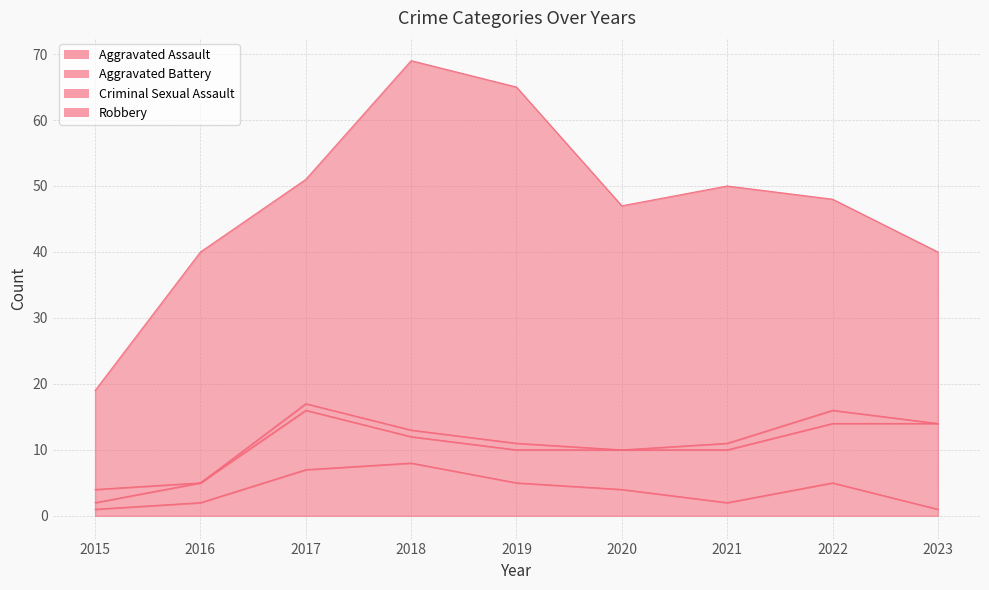

Rank the series by their maximum value, from lowest to highest.

Criminal Sexual Assault, Aggravated Assault, Aggravated Battery, Robbery